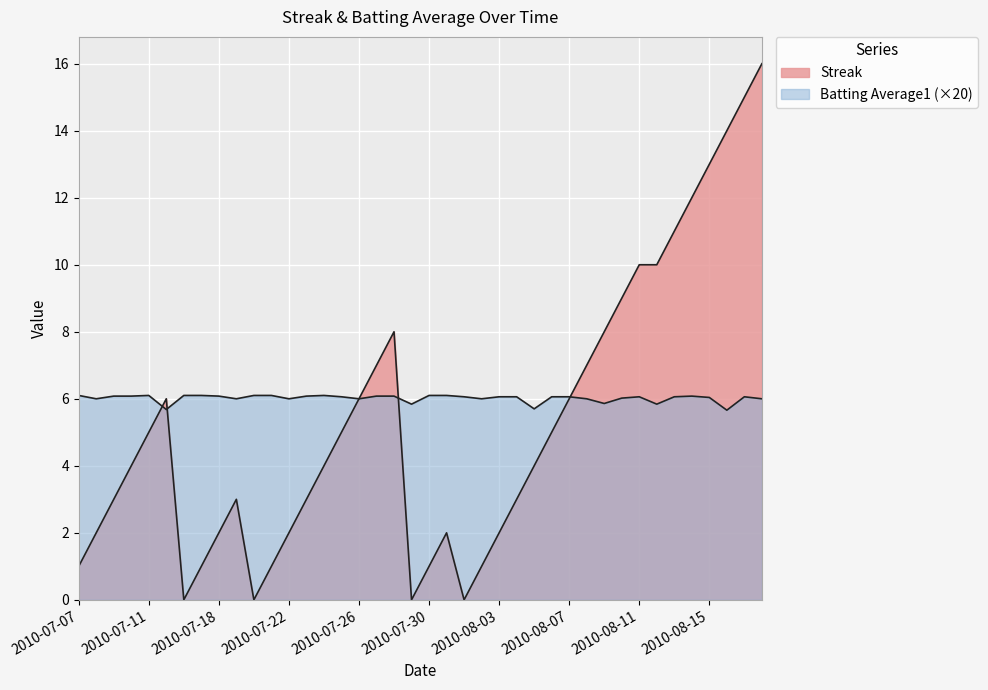

True or false: Batting Average1 has a value of 6.1 at 2010-07-31.

True